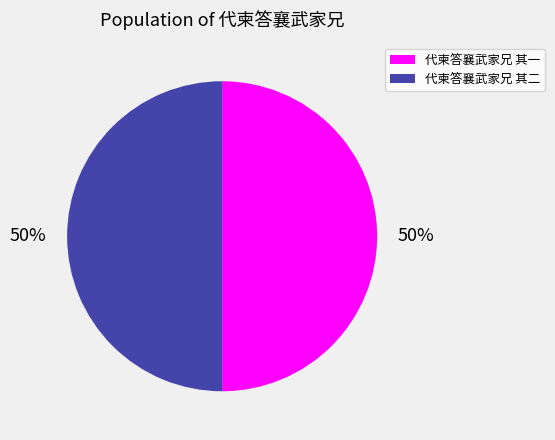

To the nearest percent, what is the combined percentage of 代柬答襄武家兄 其二 and 代柬答襄武家兄 其一?

100%